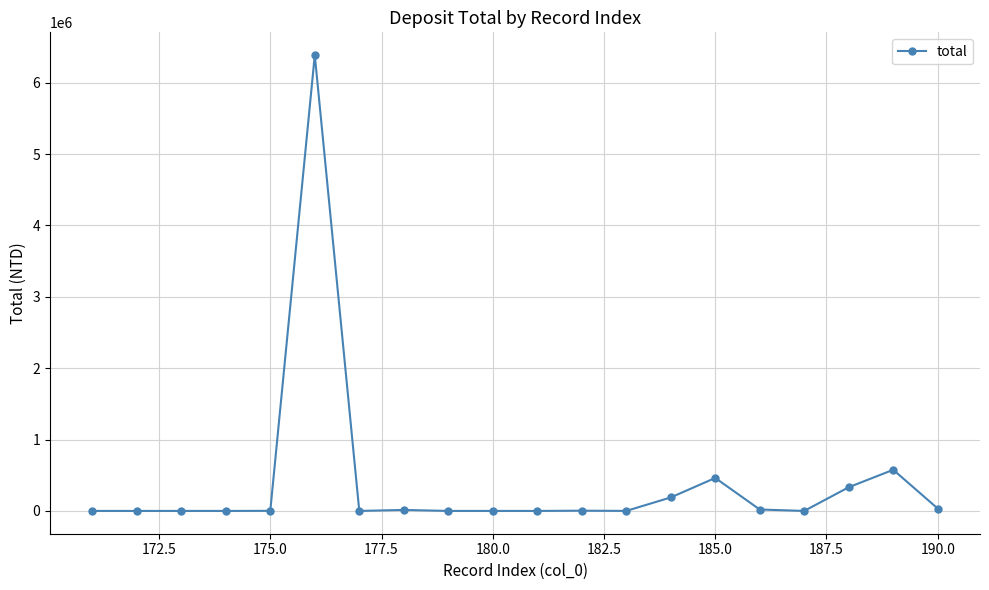

What is the maximum value shown in the chart?

6385364.0